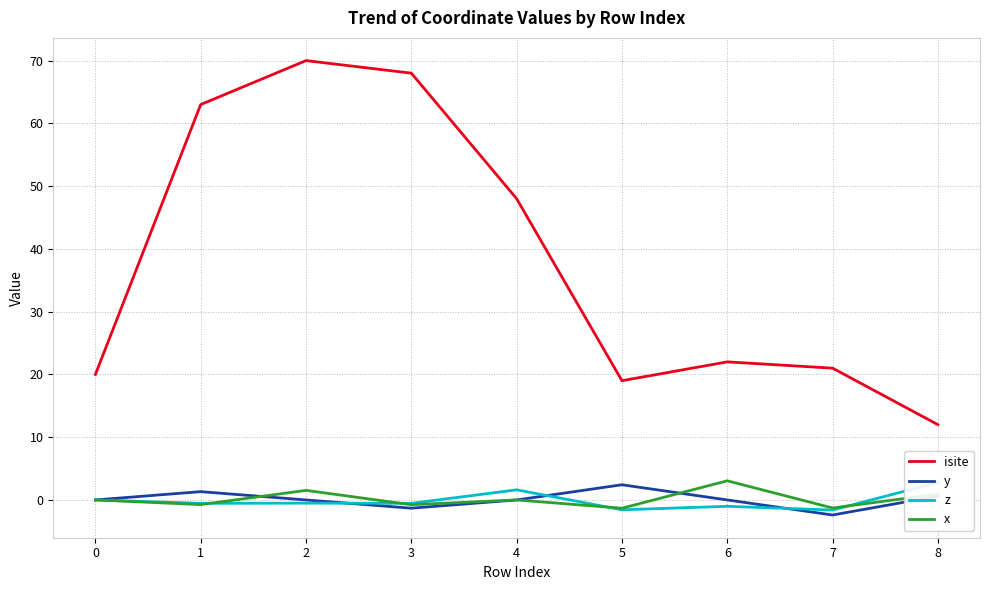

Reading left to right, extract all data points from this chart.

isite: 20.0	63.0	70.0	68.0	48.0	19.0	22.0	21.0	12.0
y: 0.0	1.3	0.0	-1.3	-0.0	2.4	-0.0	-2.4	0.6
z: 0.0	-0.5	-0.5	-0.5	1.6	-1.6	-1.0	-1.6	2.8
x: 0.0	-0.7	1.5	-0.8	0.0	-1.3	3.1	-1.3	0.9